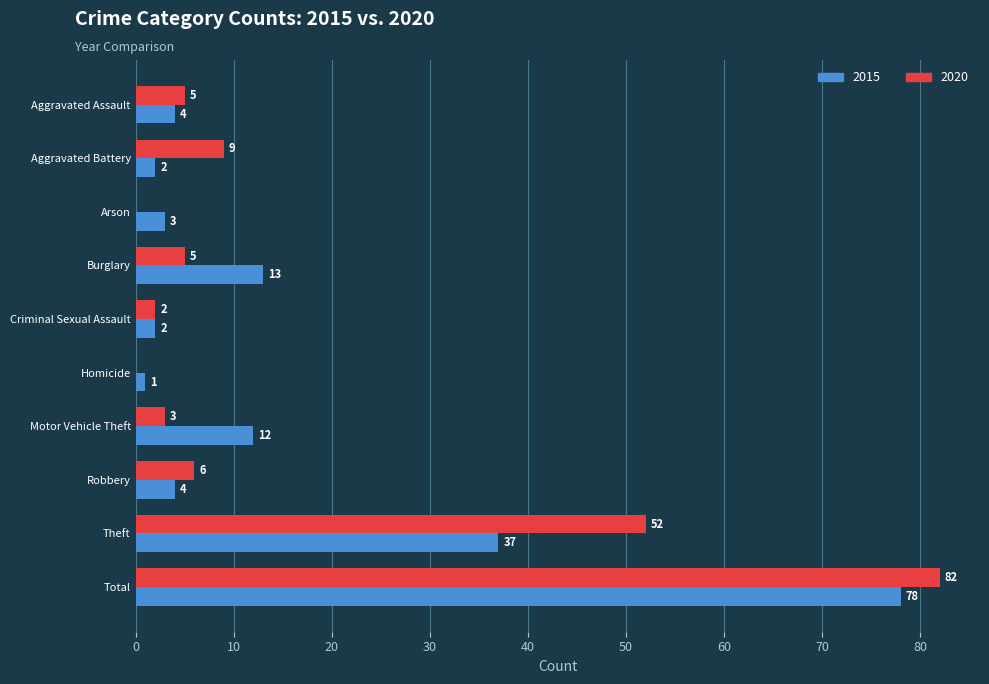

True or false: 2015 has a value of 2 at Aggravated Battery.

True